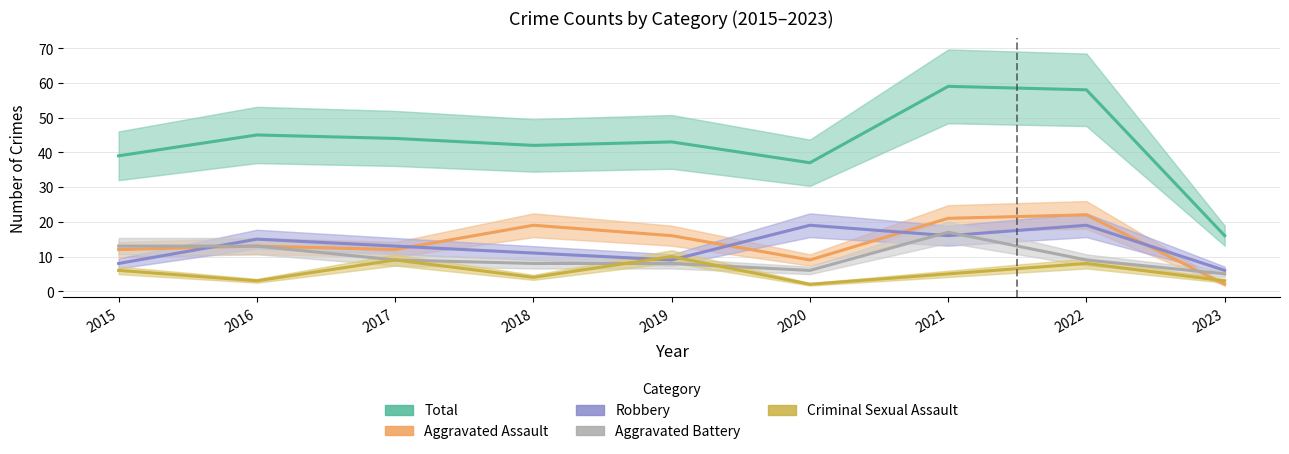

True or false: Total and Aggravated Assault intersect in this chart.

False